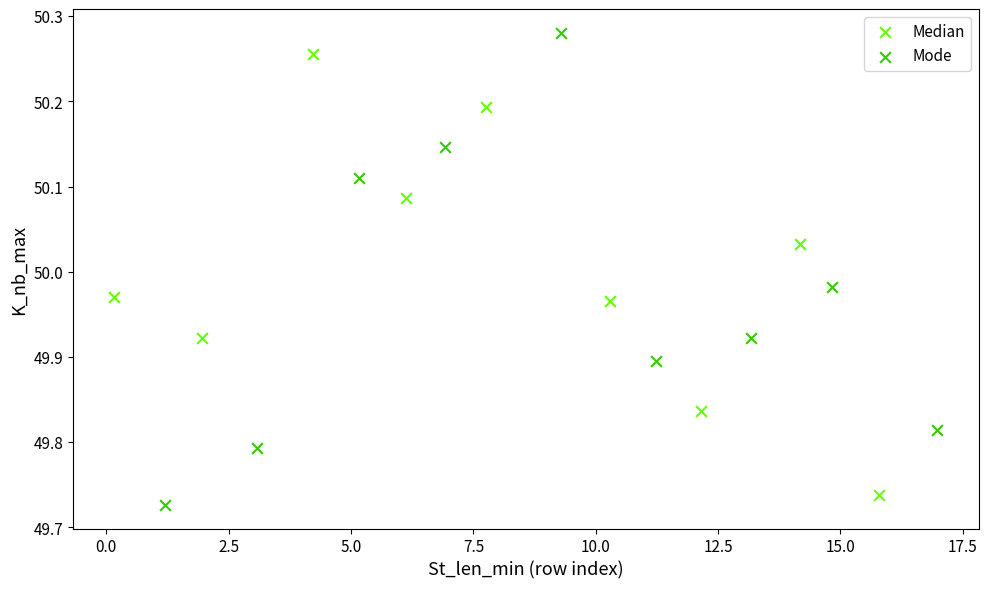

Which series reaches the maximum Y coordinate?

Mode